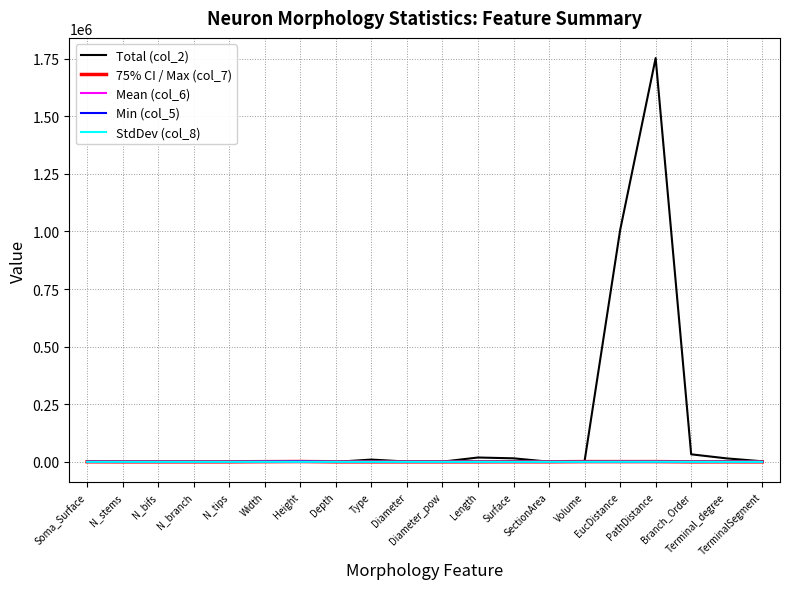

Where is the first local minimum for 75% CI / Max (col_7)?

Type